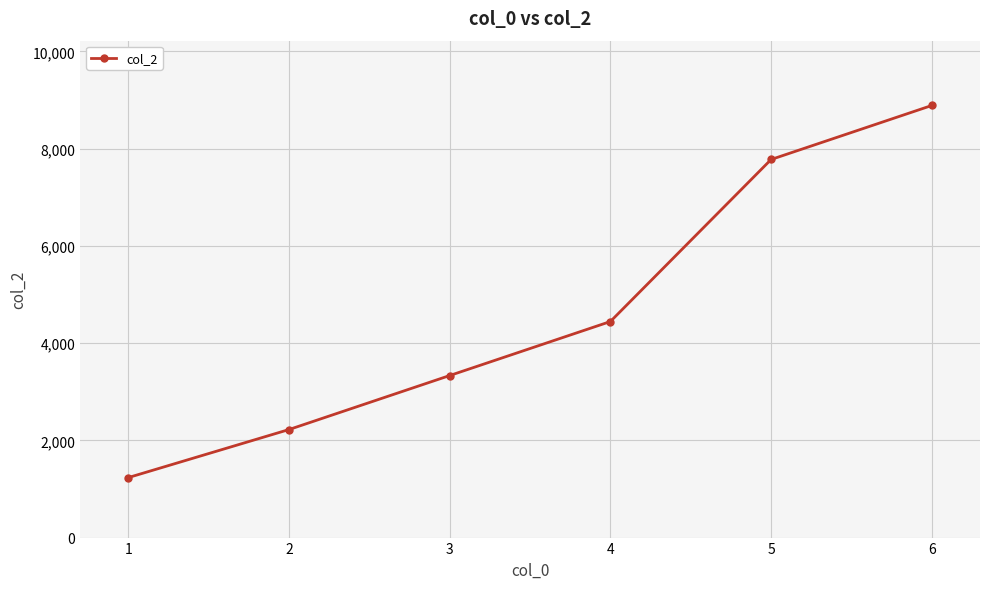

What is the sum of the values at 5 and 4?

12221